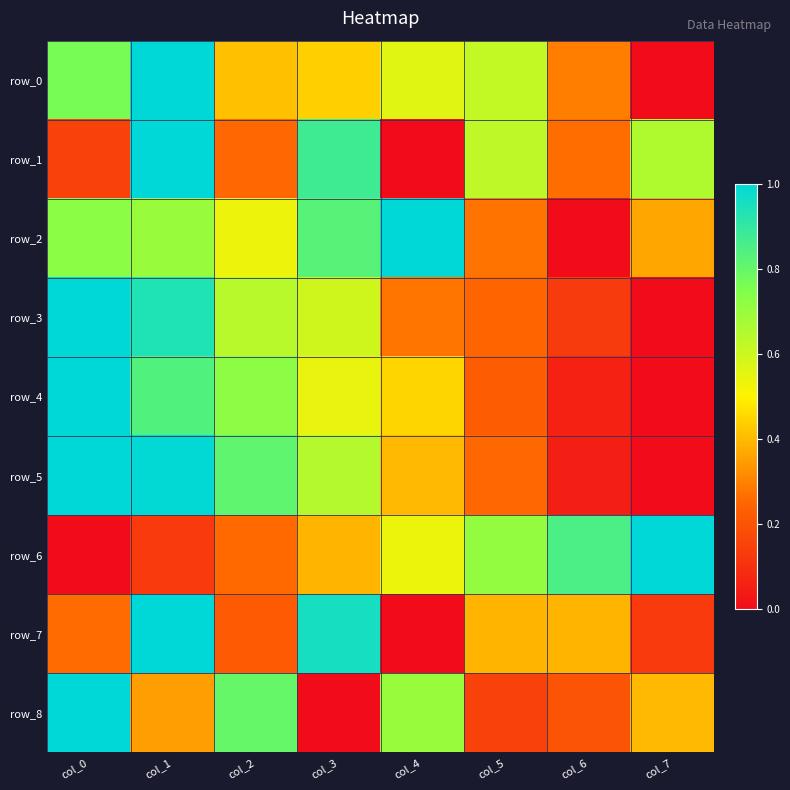

What is the spread (max minus min) of values at col_0?

1.0